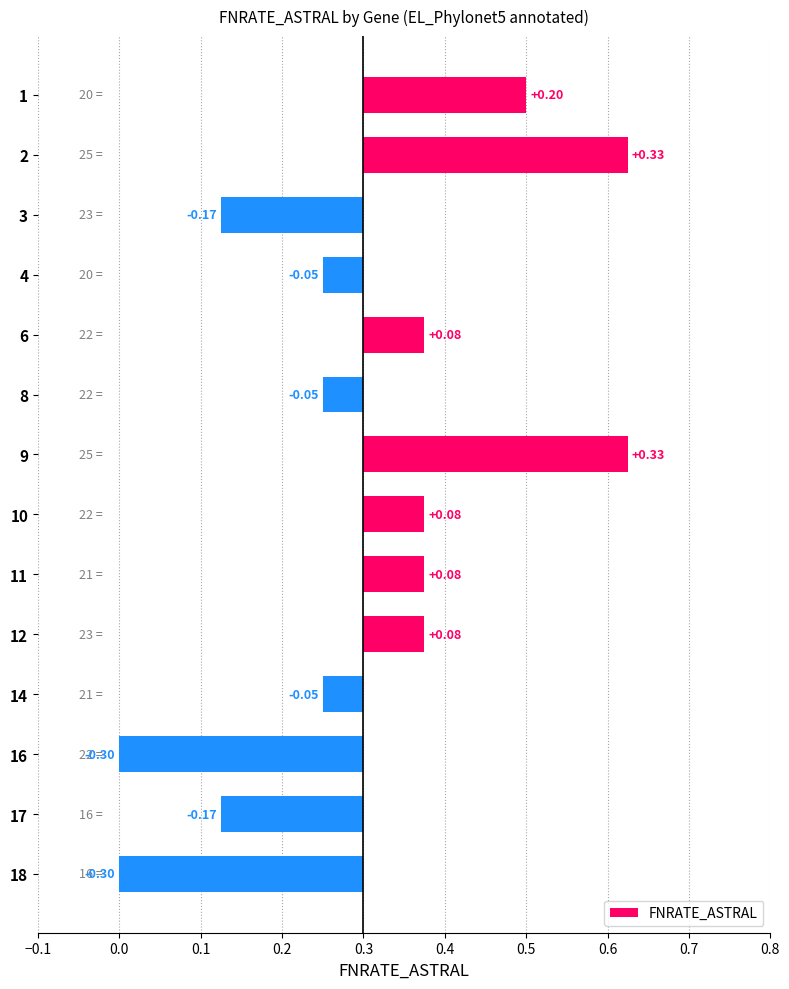

What is the value of the 7th bar from the left?

0.3